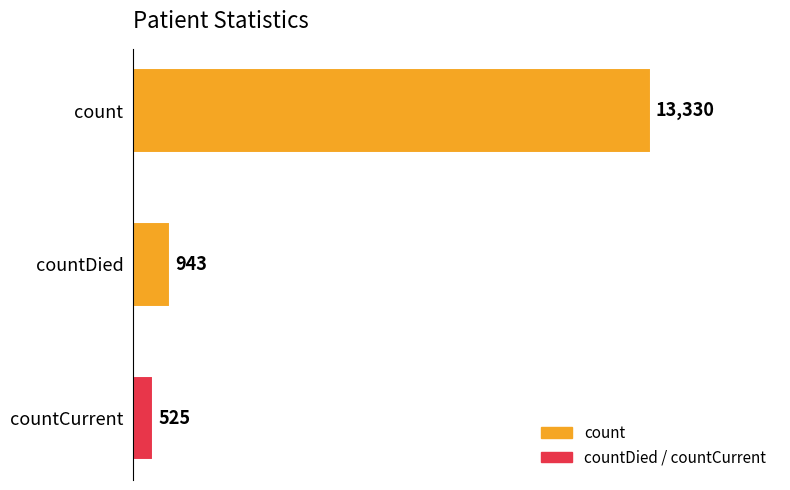

True or false: the data shows 943 at countDied.

True